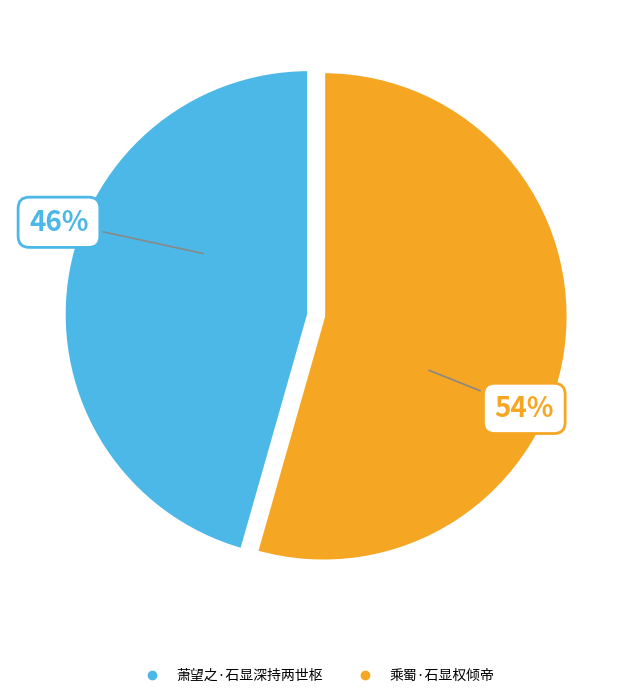

To the nearest percent, what is the combined percentage of 萧望之·石显深持两世枢 and 乘蜀·石显权倾帝?

100%